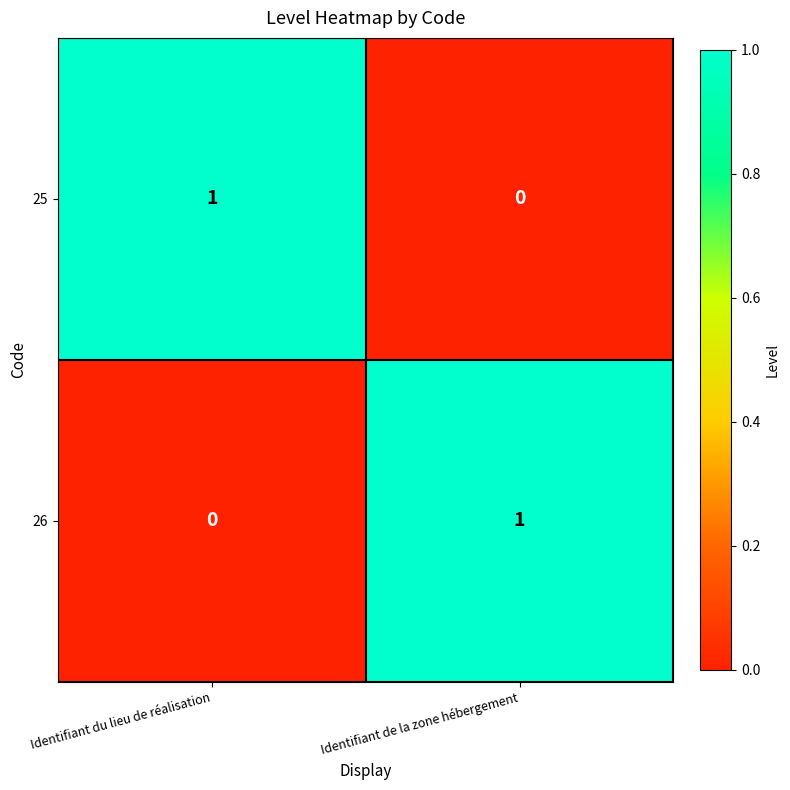

Is it true that 26 equals -1 at Identifiant du lieu de réalisation?

False